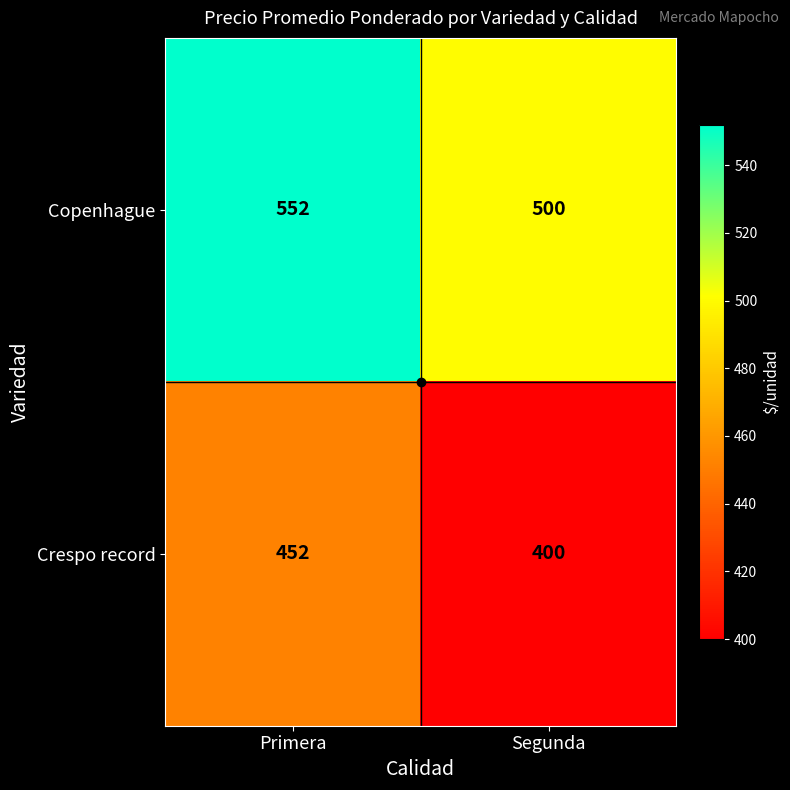

The value of Copenhague at Segunda is 299. True or false?

False